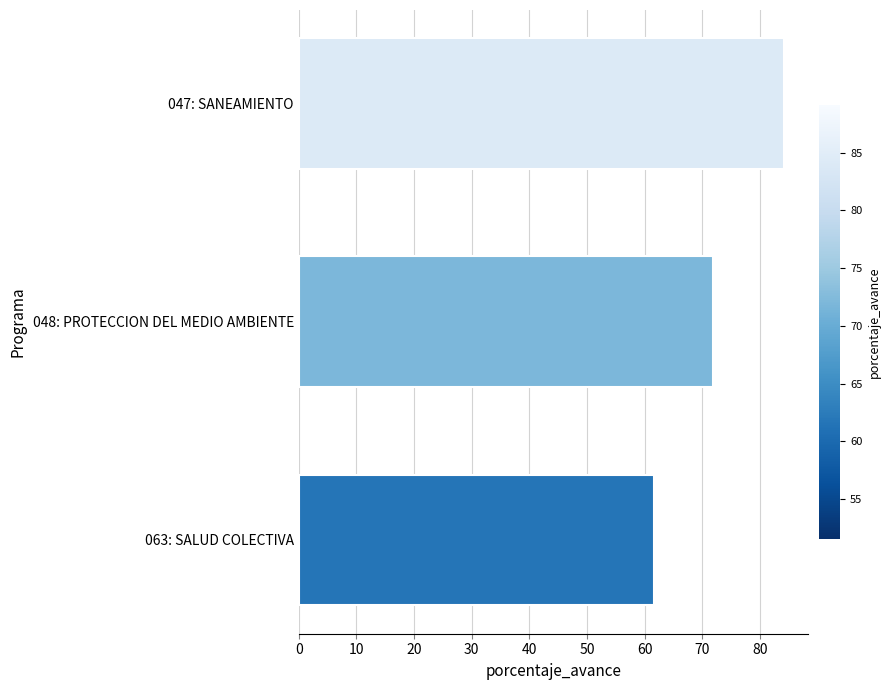

What is the difference between the maximum and second lowest values?

12.2